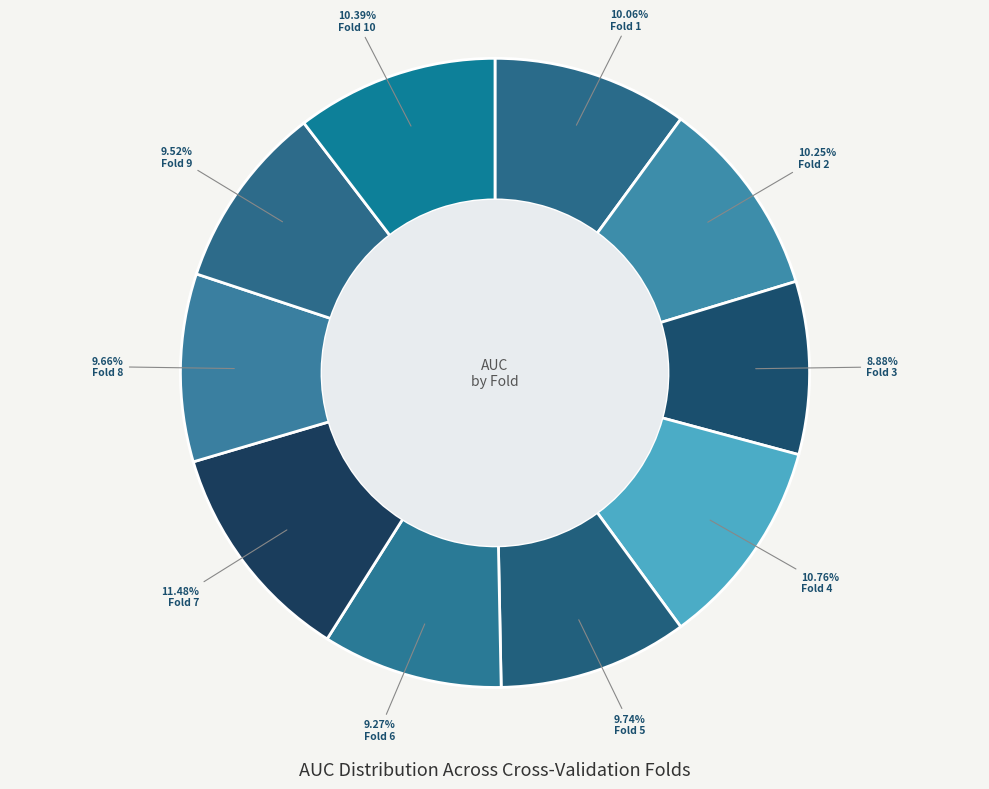

How many slices are in this pie chart?

10